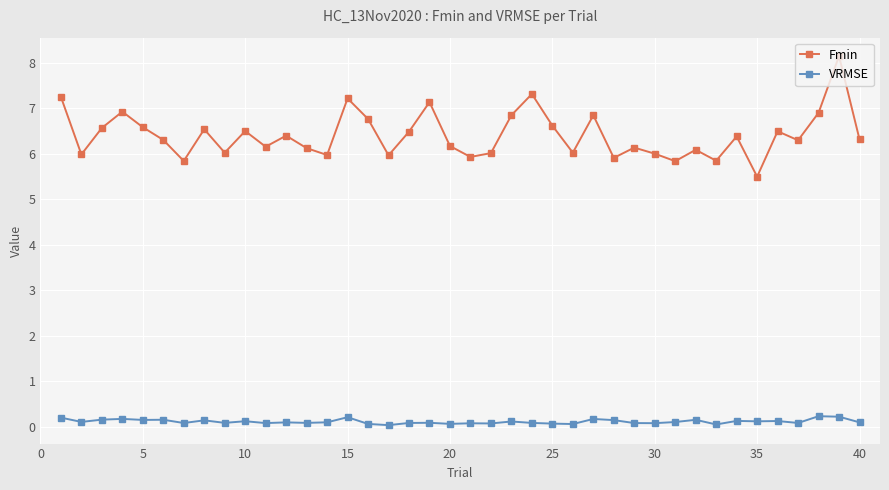

What is the lowest value of the Fmin series?

5.5